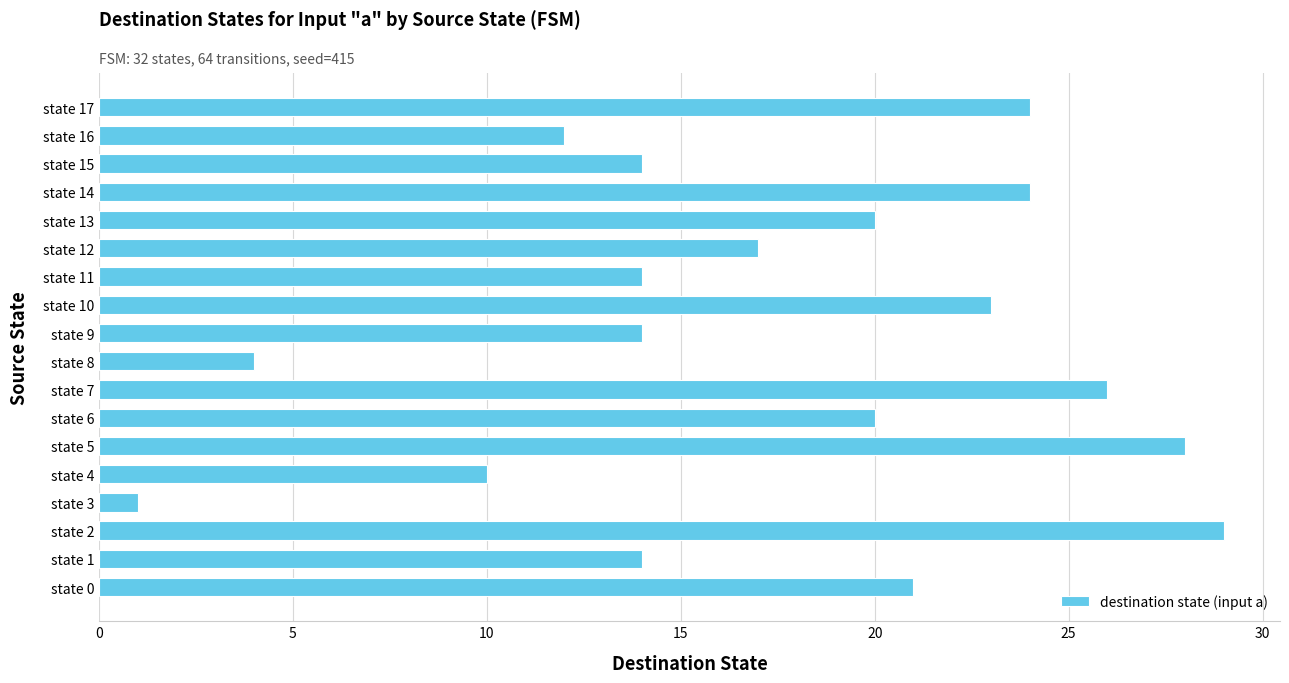

How many categories are shown in the chart?

18